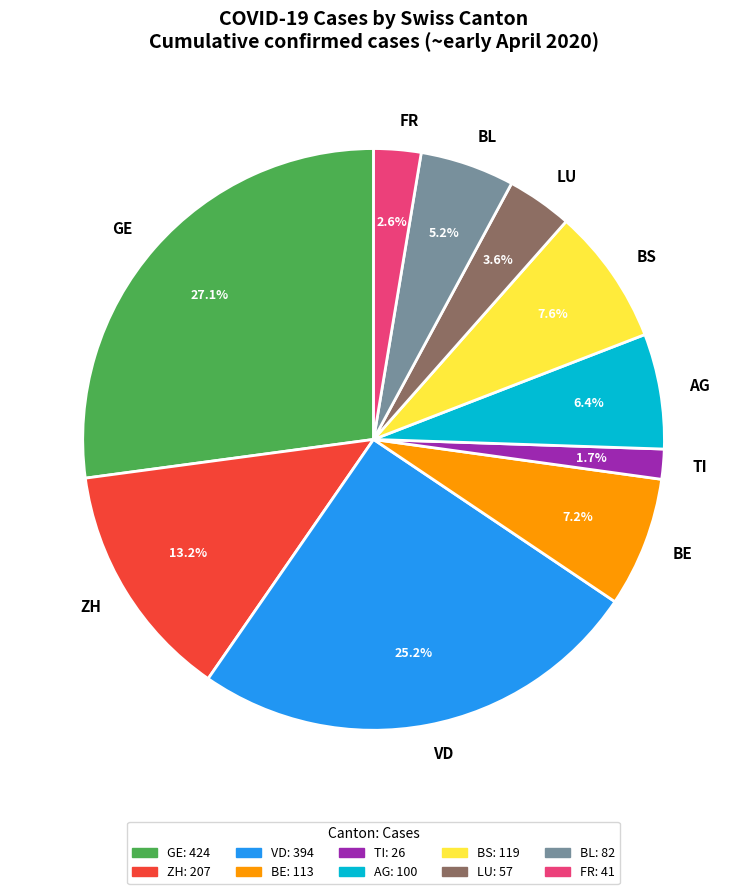

Is there any slice that represents more than half of the pie?

No